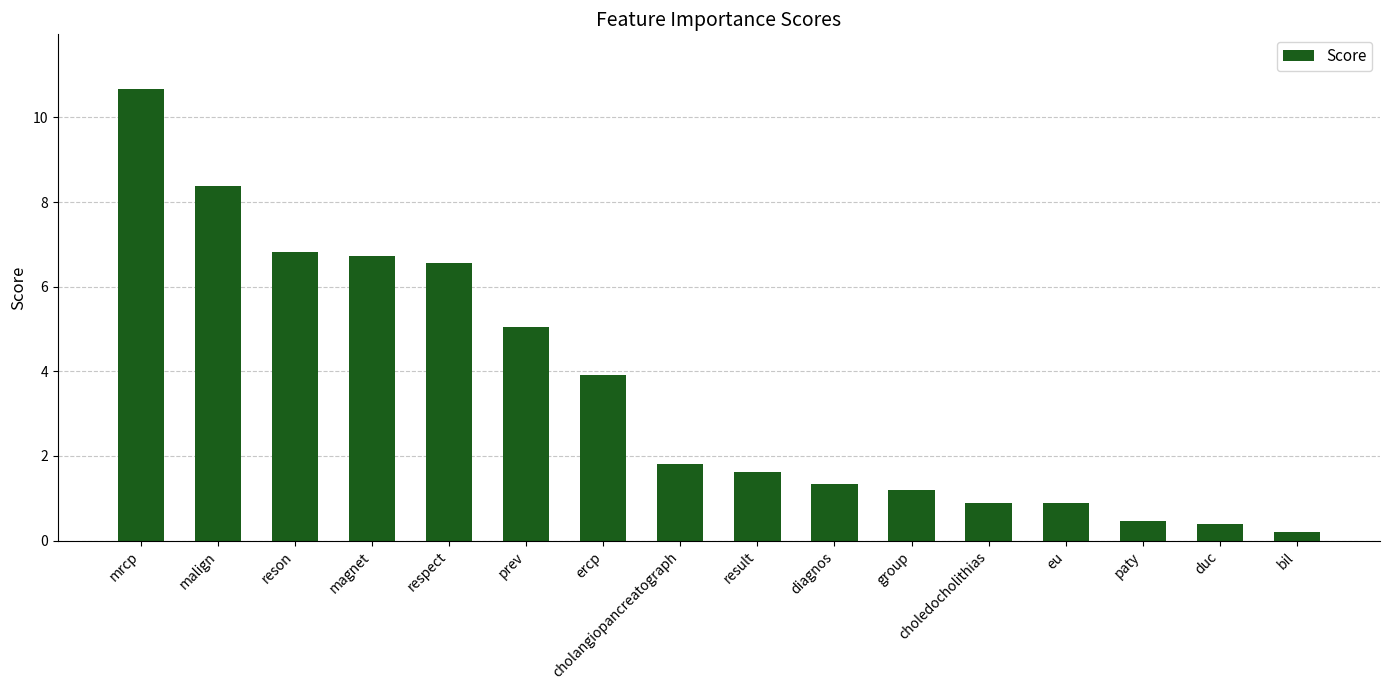

What is the label of the 15th bar from the left?

duc